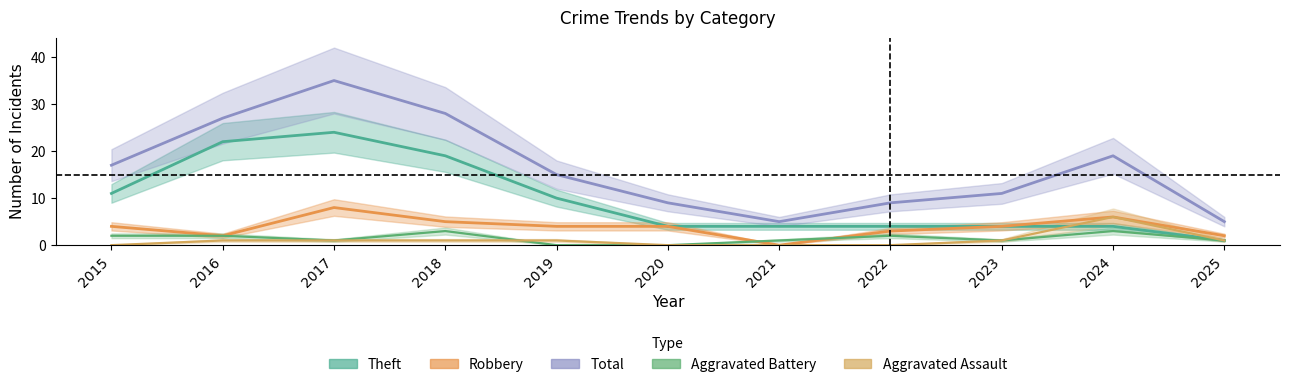

What are all the series names shown in the legend?

Aggravated Assault, Aggravated Battery, Robbery, Theft, Total